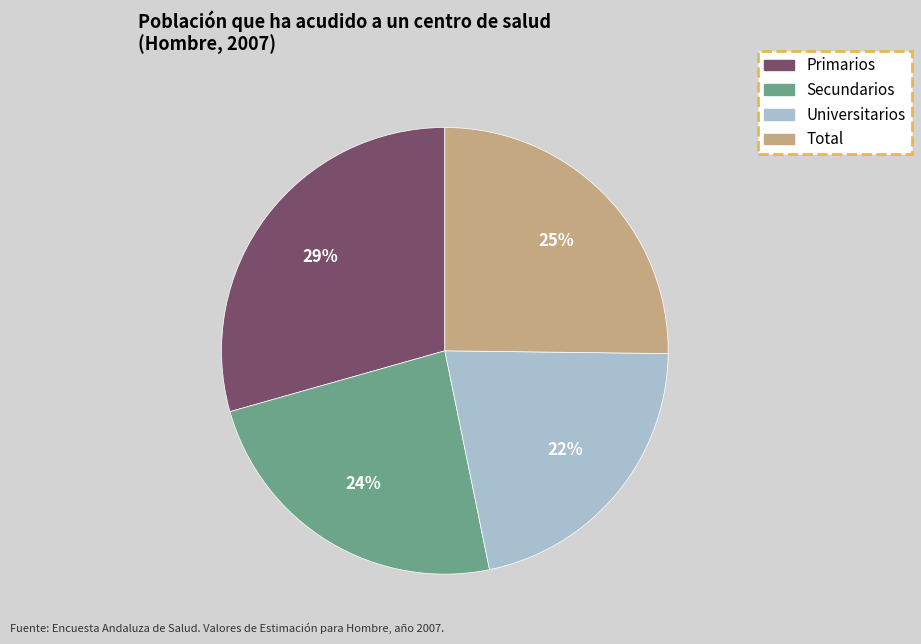

Which slice is the largest?

Primarios